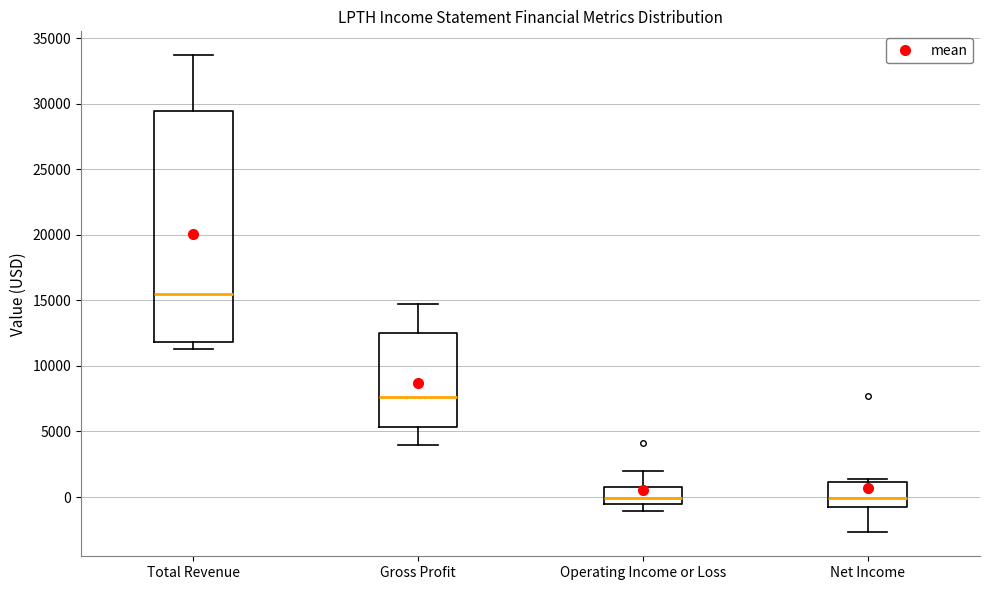

Comparing the boxes themselves (not the whiskers), which one is the tallest?

Total Revenue